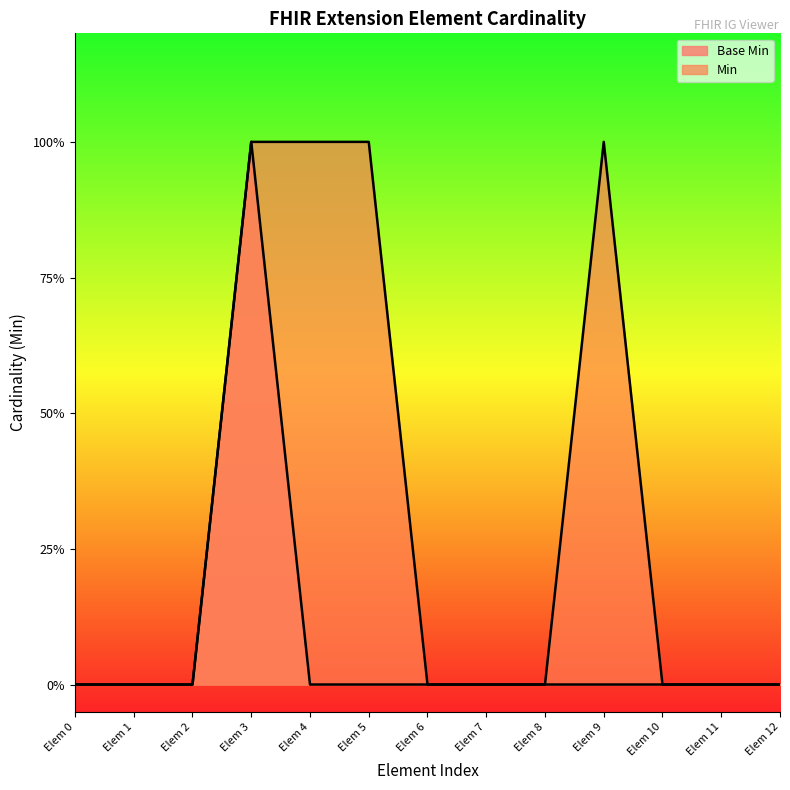

True or false: Base Min has more than 0 points higher than both neighbors.

True